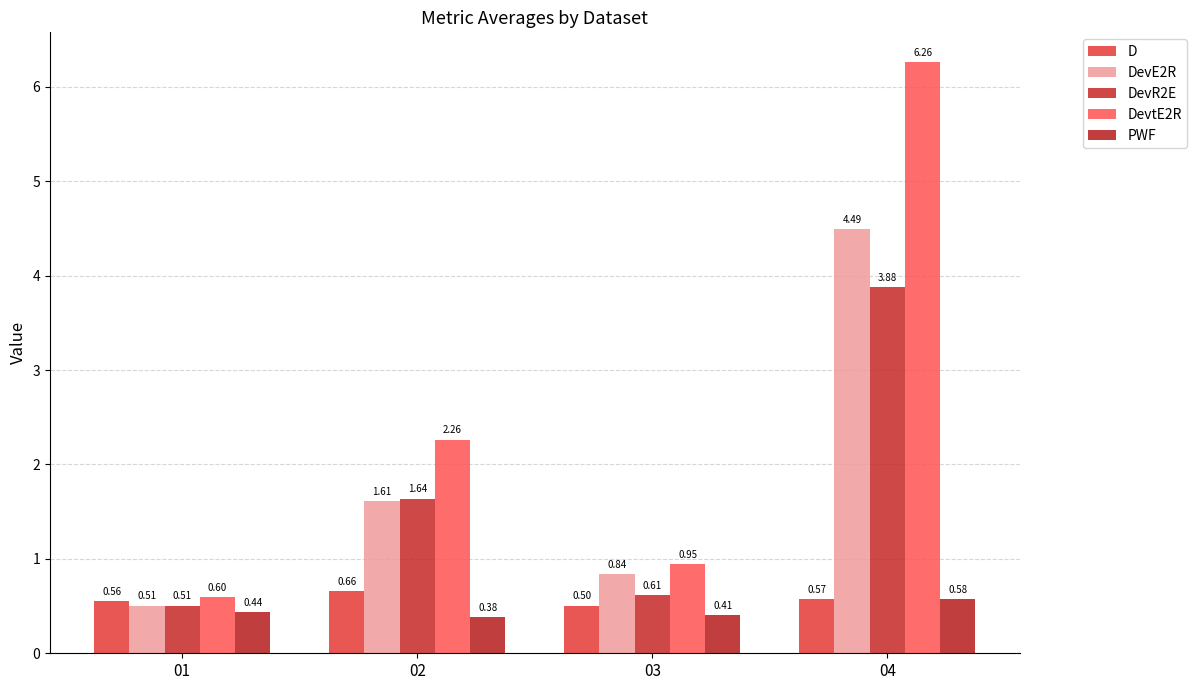

Which series has the widest spread of values?

DevtE2R